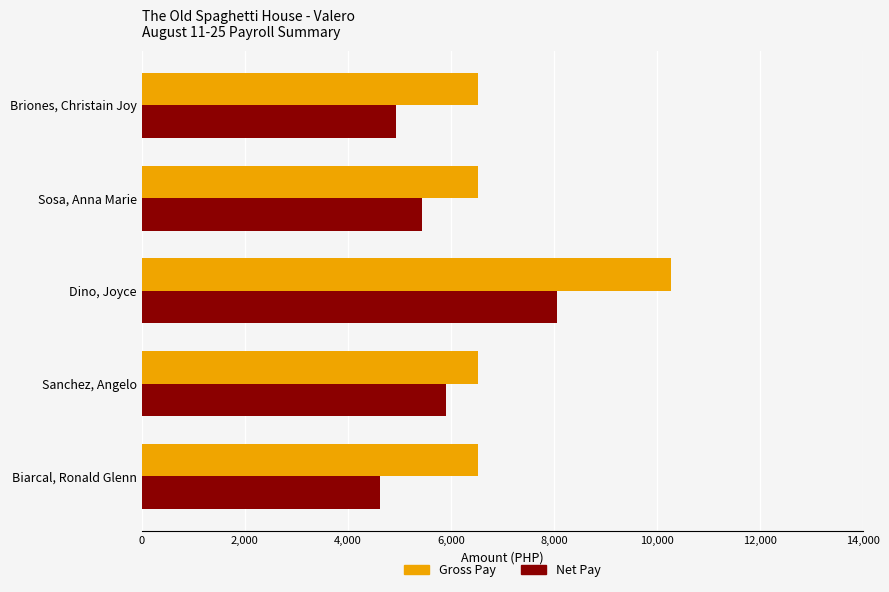

The value of Net Pay at Sosa, Anna Marie is 7802.1. True or false?

False